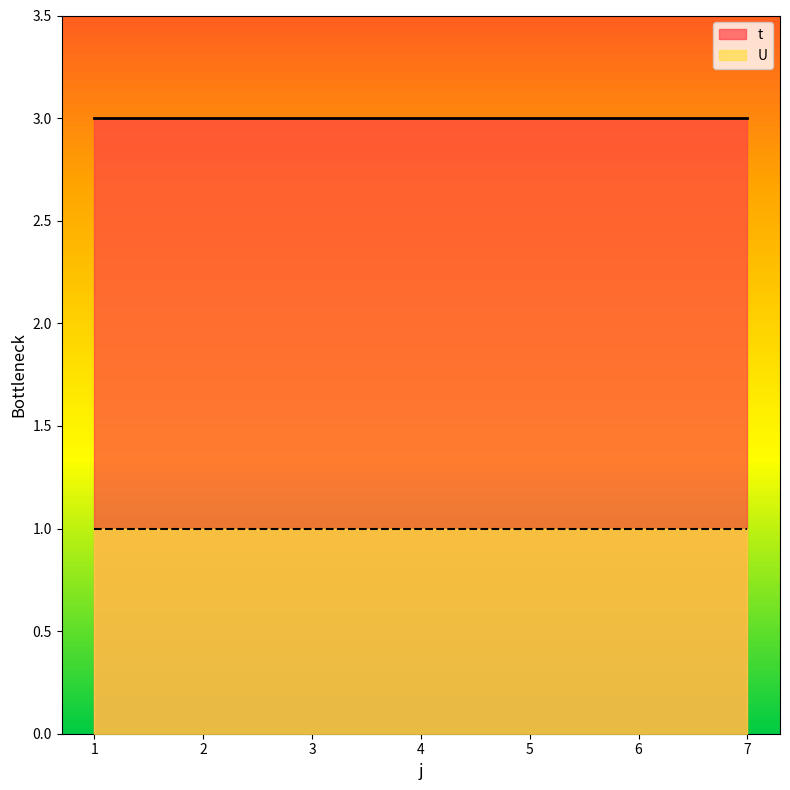

True or false: U and t cross at least once.

False